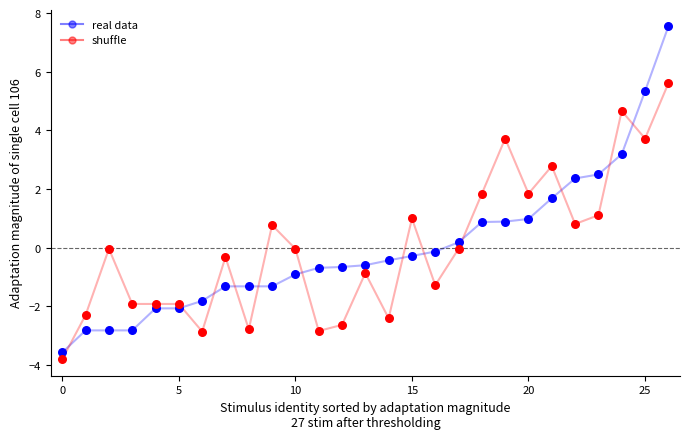

What is the difference between the maximum and minimum values in the shuffle series?

9.4